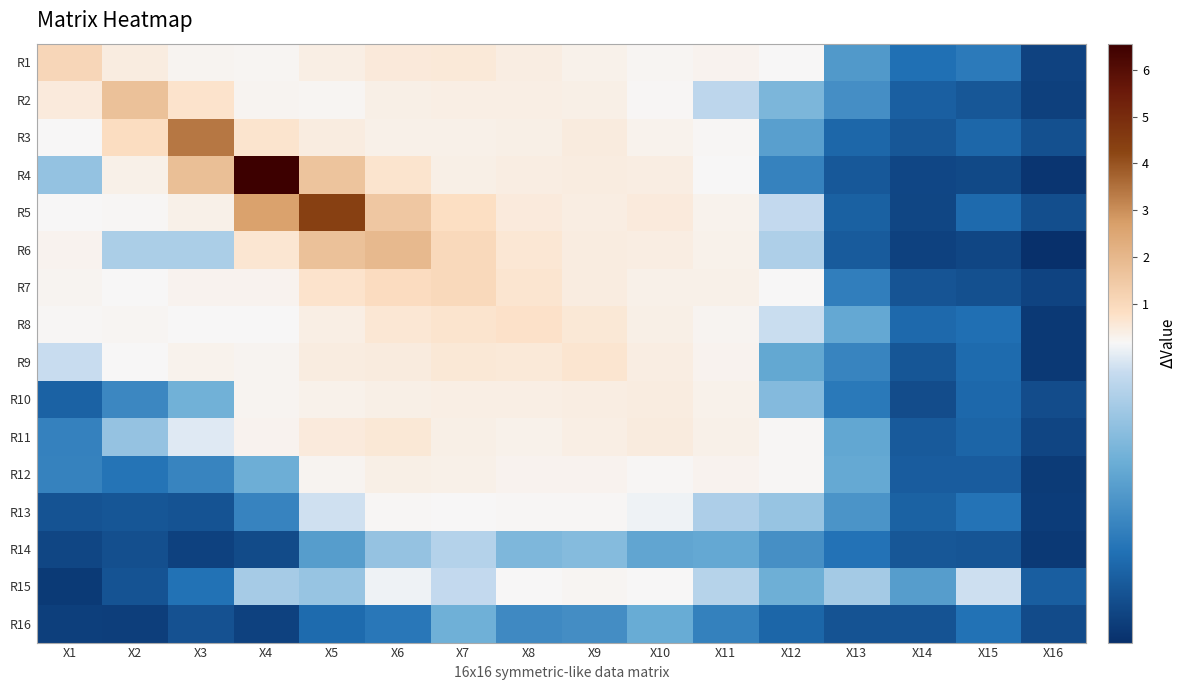

Which series has the largest range (max minus min)?

R4